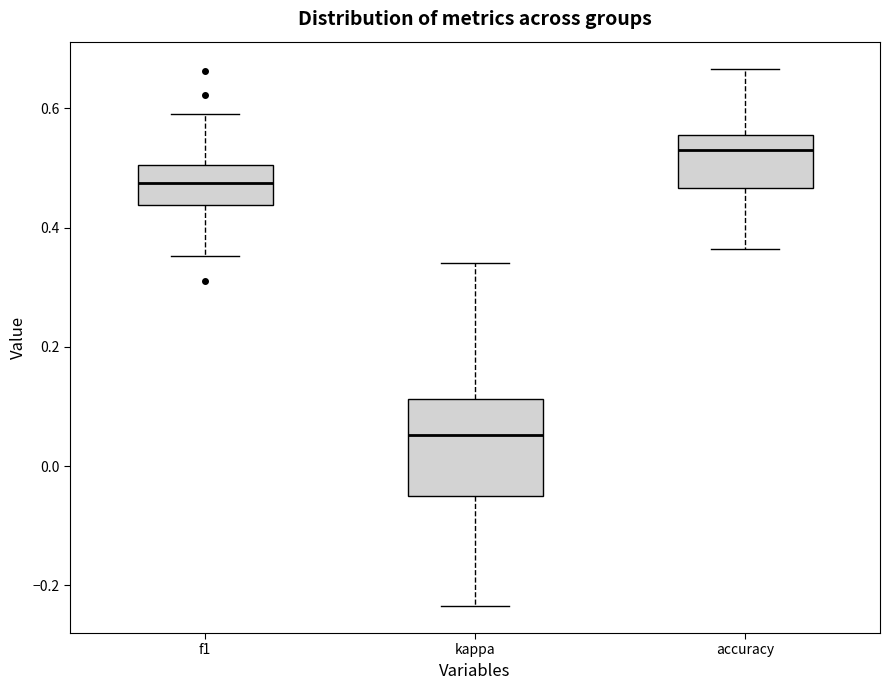

Reading left to right, read every box against the y-axis: the position of its median line, the range the box covers, and the ends of its whiskers. The values are not printed on the chart, so give them approximately, as read against the axis.

f1: median 0.48, box 0.44 to 0.50, whiskers 0.36 to 0.60
kappa: median 0.06, box -0.04 to 0.12, whiskers -0.24 to 0.34
accuracy: median 0.52, box 0.46 to 0.56, whiskers 0.36 to 0.66